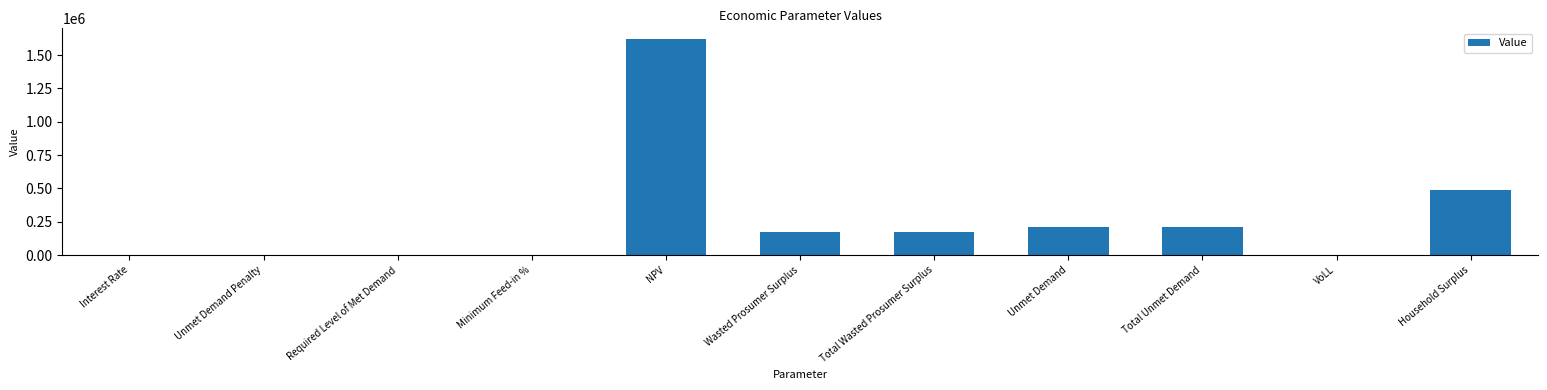

What is the sum of the values at NPV and Unmet Demand?

1834319.7